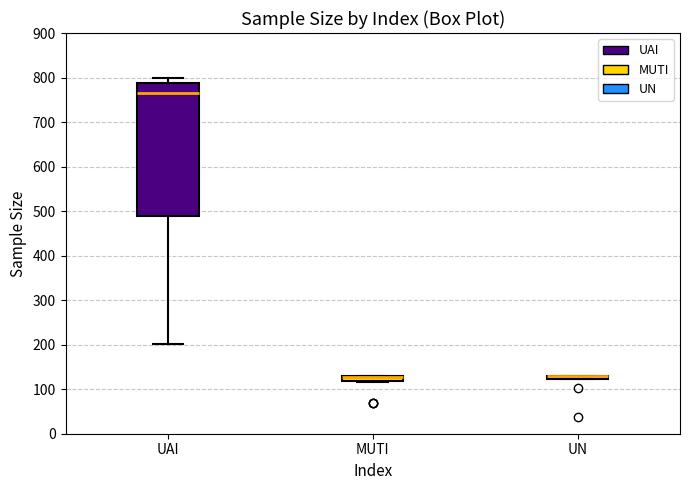

Comparing the boxes themselves (not the whiskers), which one is the tallest?

UAI